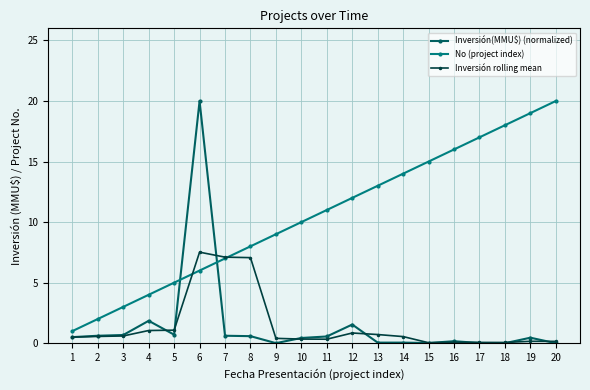

What is the spread (max minus min) of values at 3?

2.4